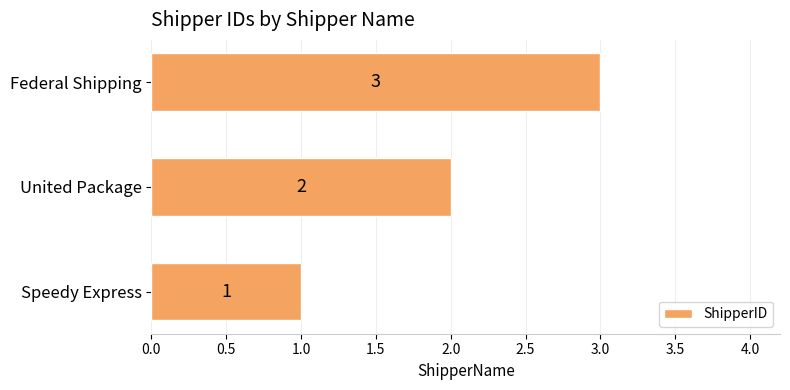

List the labels in order of value, smallest first.

Speedy Express, United Package, Federal Shipping